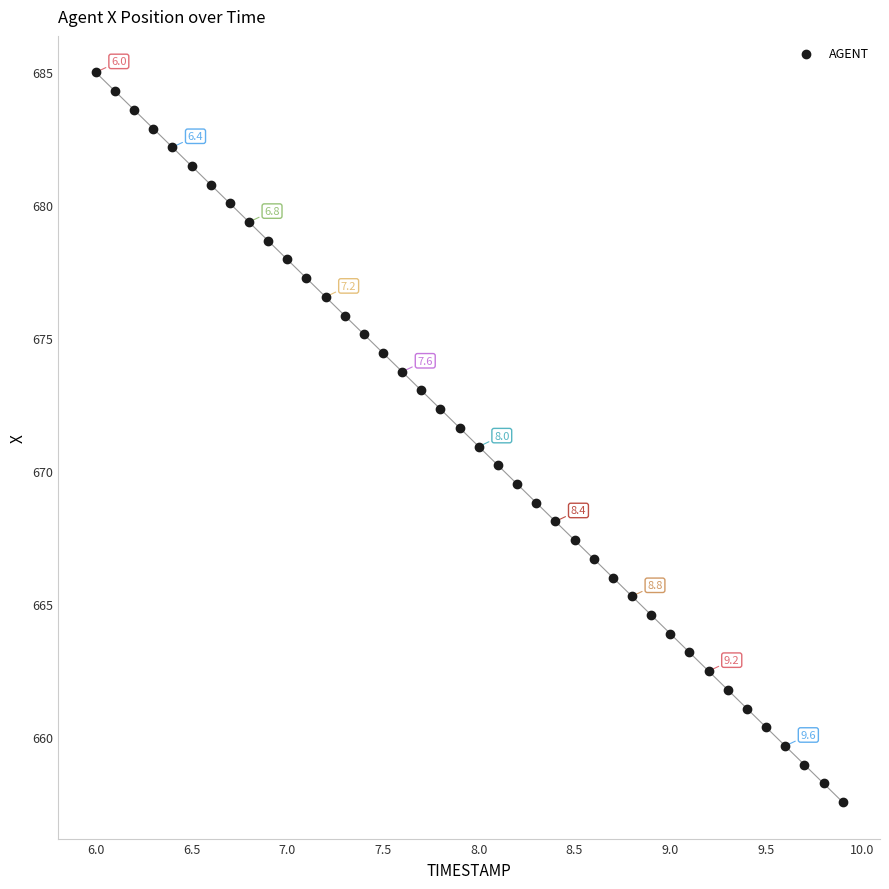

What is the range of Y values (max minus min)?

27.5